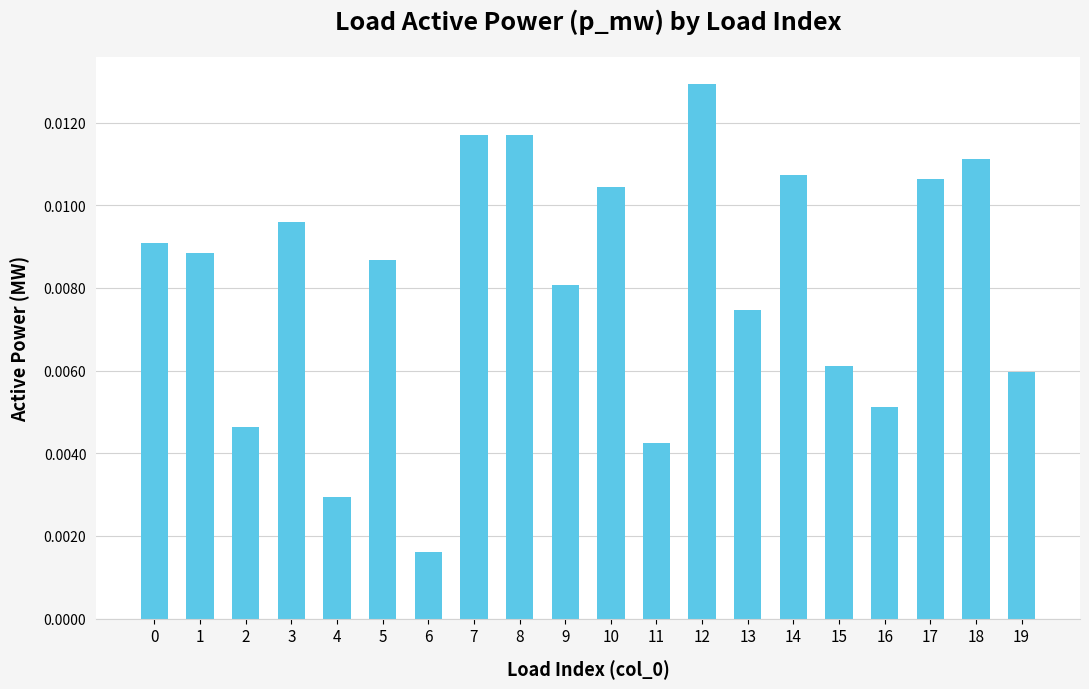

How many bars are there in total?

20